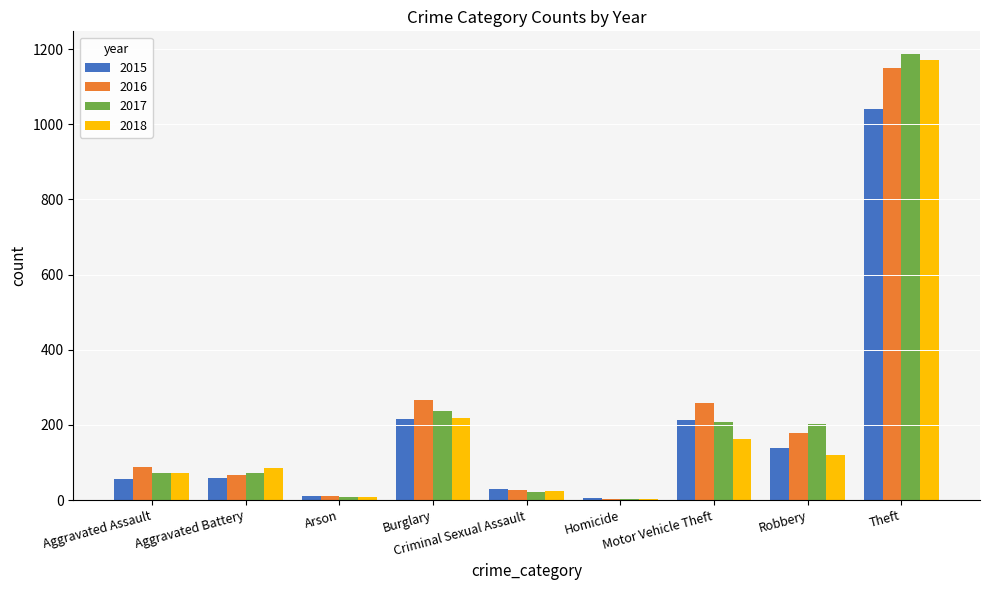

What is the difference between the 2018 values at Burglary and Aggravated Assault?

146